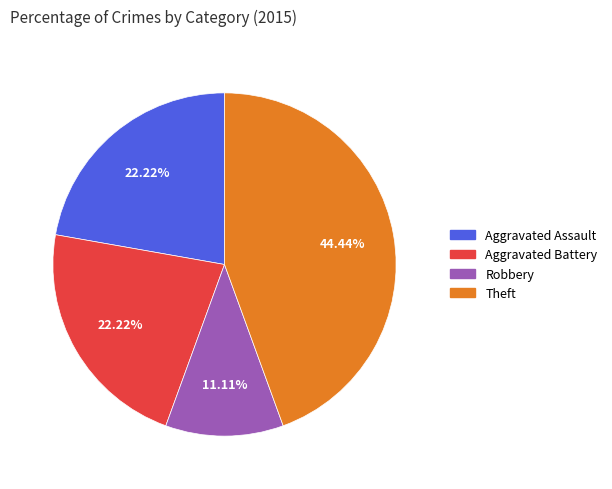

To the nearest percent, what is the difference between the largest and smallest slice percentages?

33%